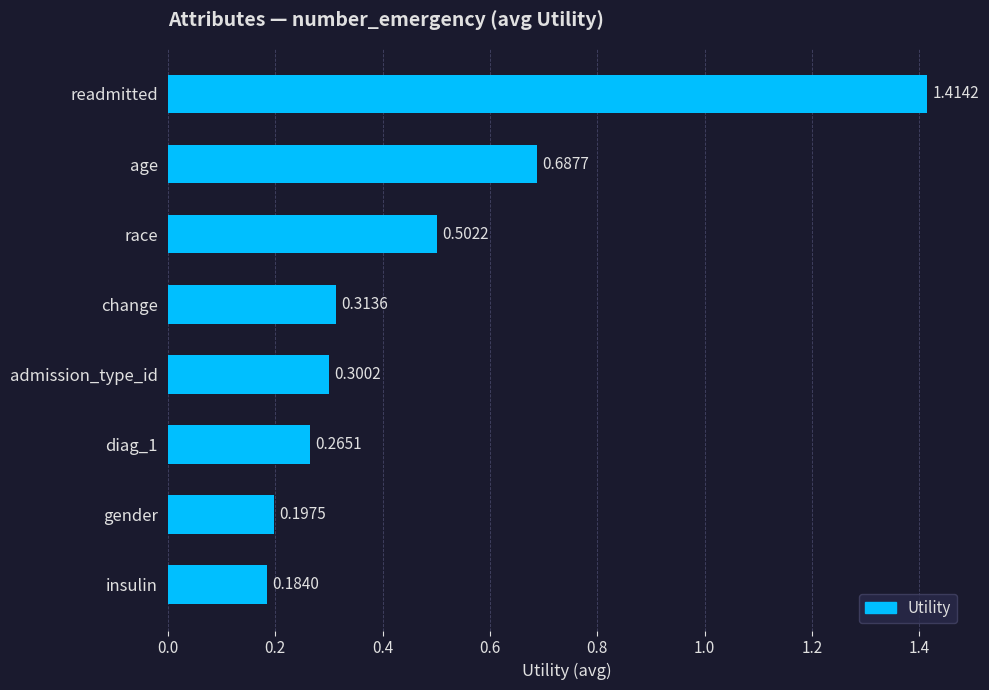

Where is the data nearest to the value 0?

insulin